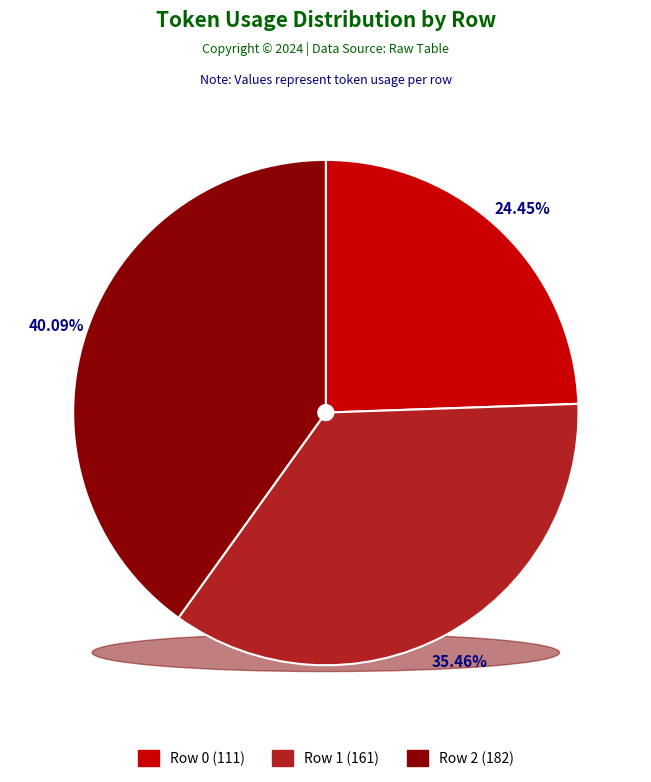

To the nearest percent, what is the combined percentage of Row 1 and Row 0?

60%